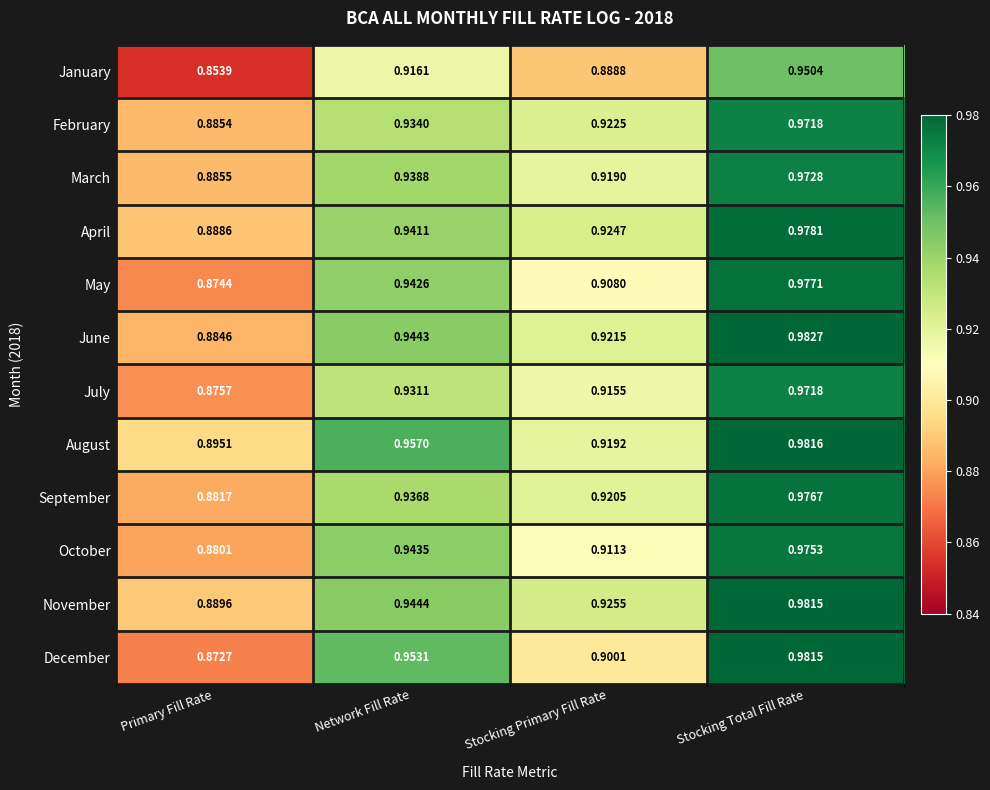

Rank the categories by July value from lowest to highest.

Primary Fill Rate, Stocking Primary Fill Rate, Network Fill Rate, Stocking Total Fill Rate